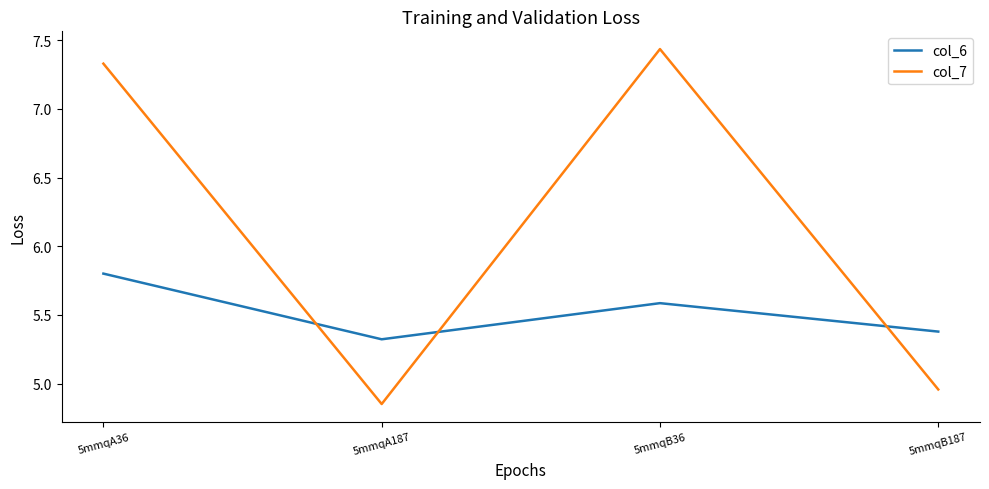

Rank the categories by col_6 value from lowest to highest.

5mmqA187, 5mmqB187, 5mmqB36, 5mmqA36